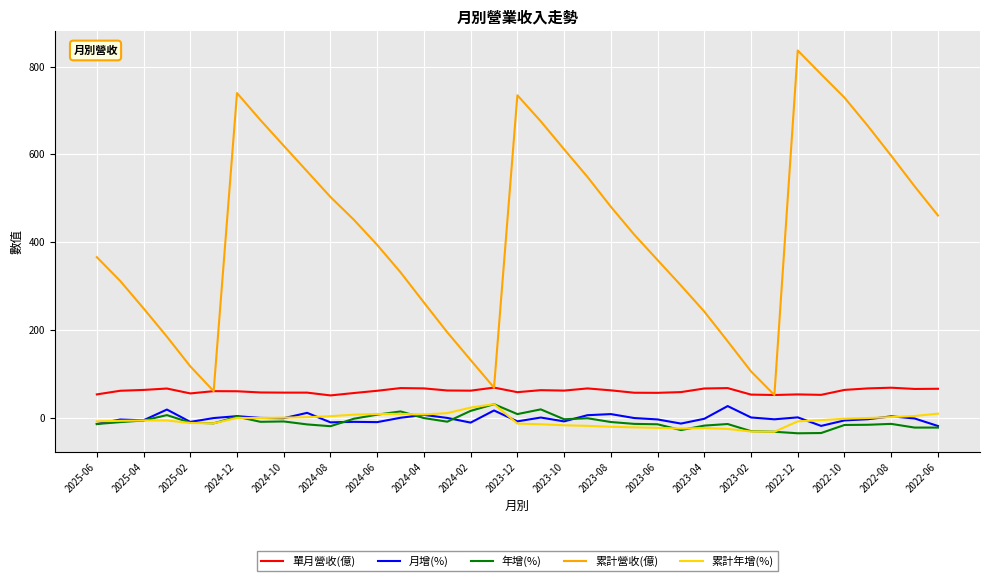

True or false: 年增(%) and 累計營收(億) cross at least once.

False